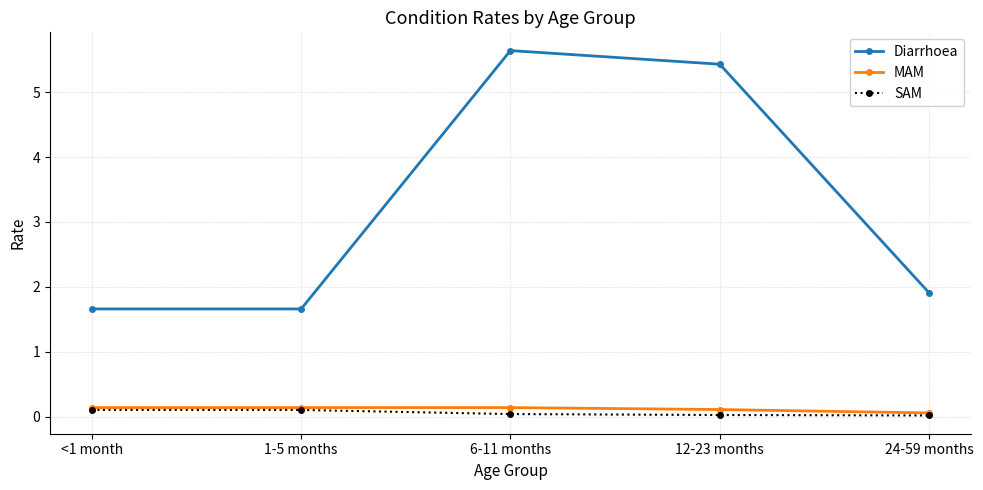

What is the label of the 4th point from the left?

12-23 months